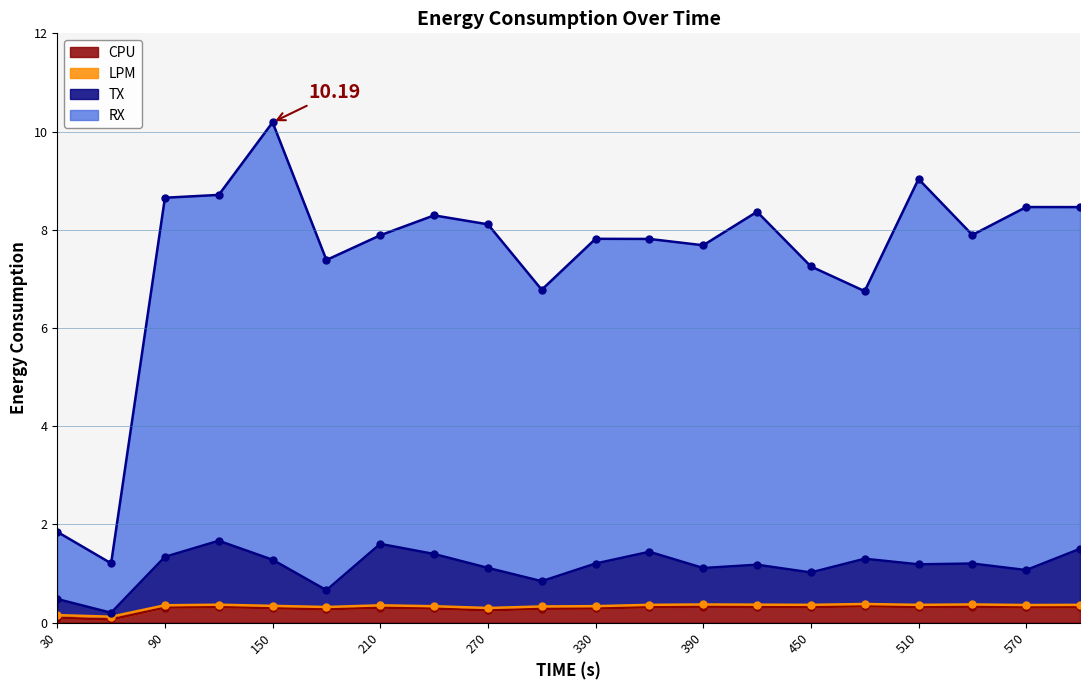

List the series in order of their peak value, lowest first.

CPU, LPM, TX, RX